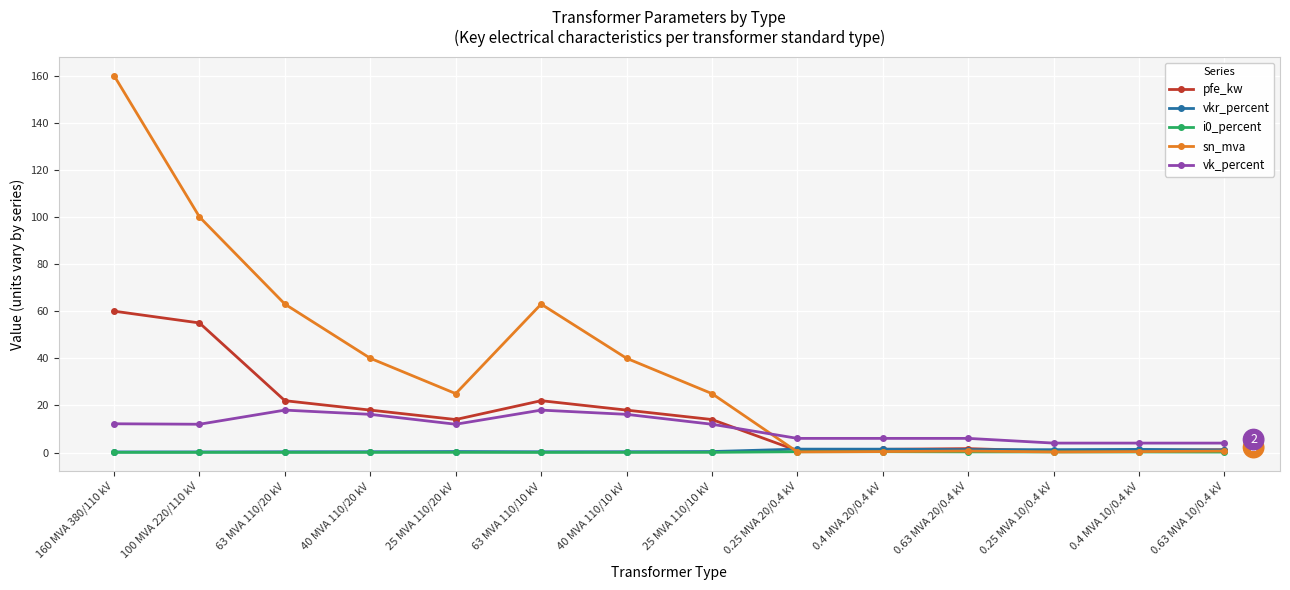

Count the number of data series in this chart.

5